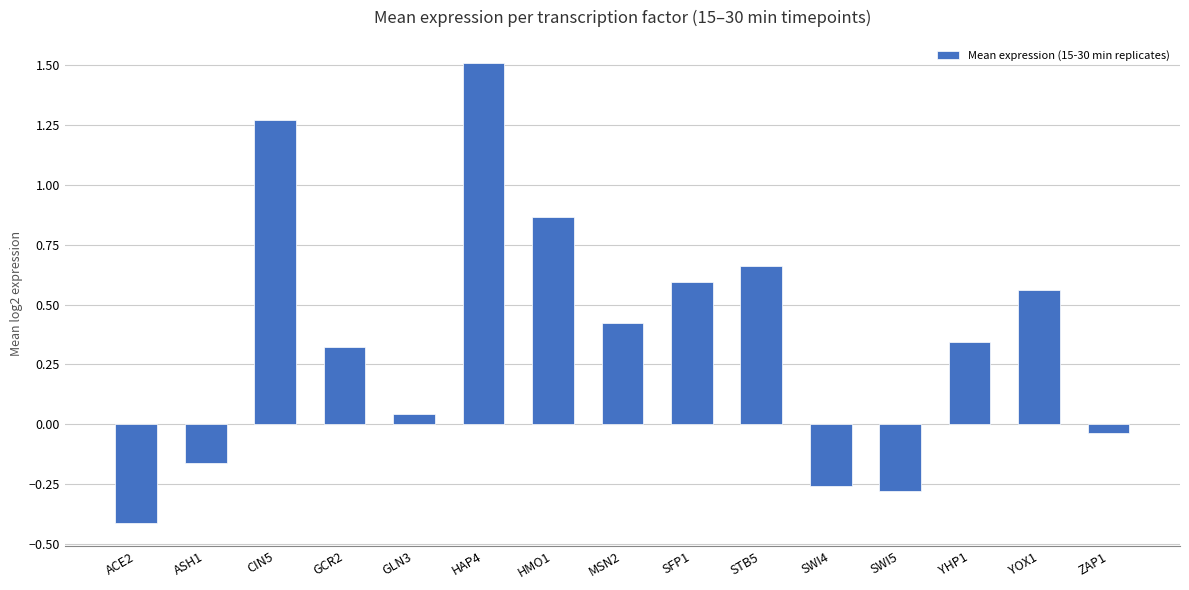

What is the maximum value shown in the chart?

1.5